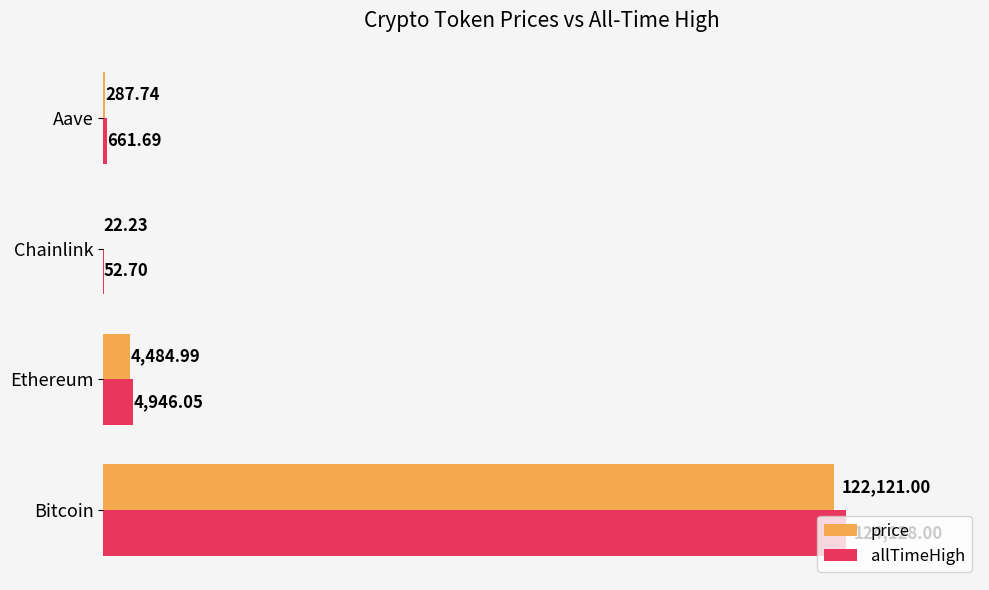

What are all the series names shown in the legend?

price, allTimeHigh